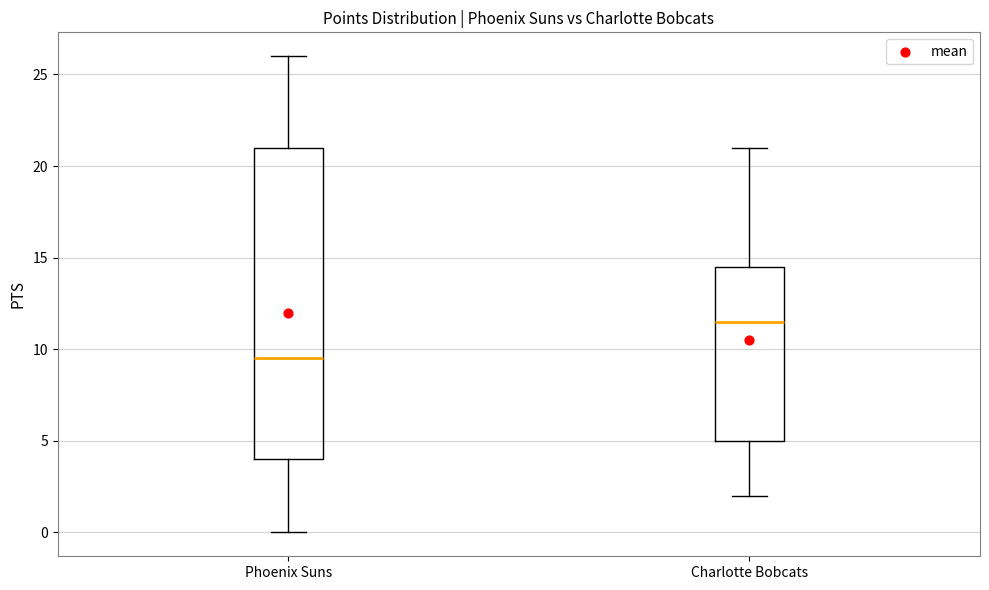

Where does the lower whisker of the box for Phoenix Suns end on the y-axis? The values are not printed on the chart, so give them approximately, as read against the axis.

0.0